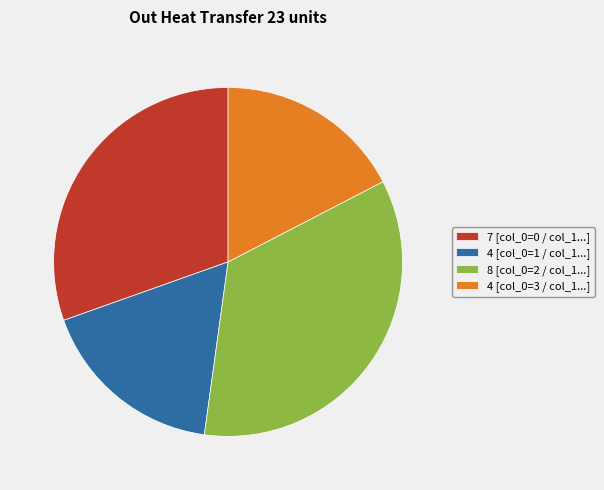

Does 8 [col_0=2 / col_1...] represent more than half of the total?

No